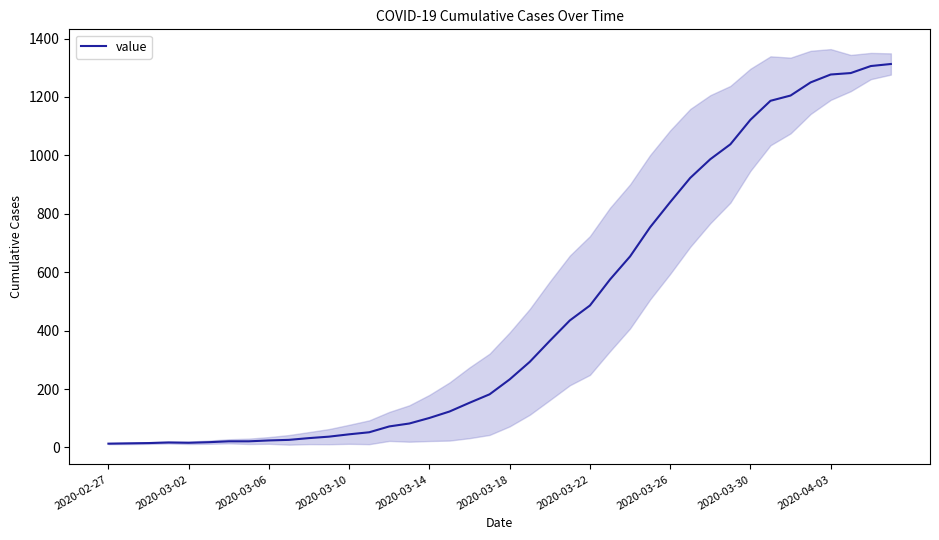

How many interior local peaks (higher than both neighbors) does the data have?

1